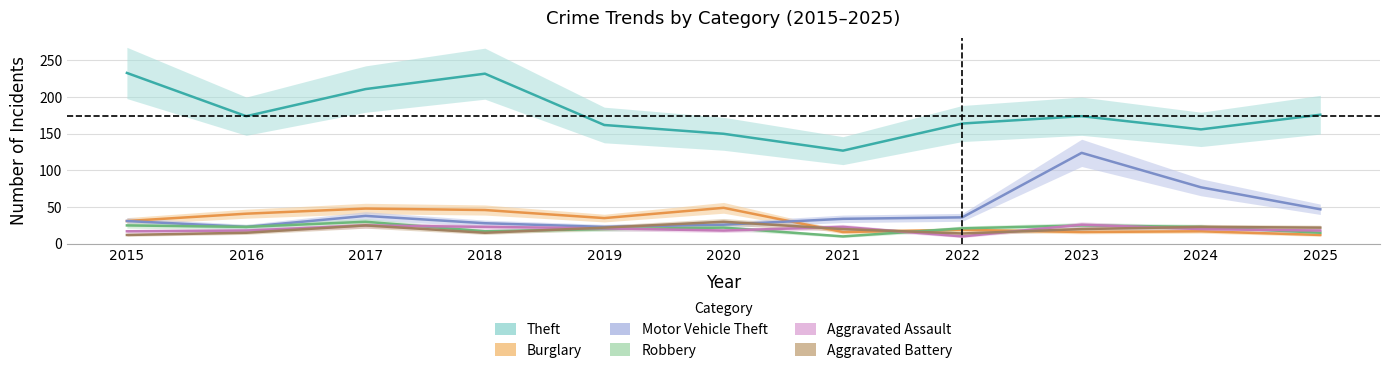

Where is Motor Vehicle Theft nearest to the value 73?

2024